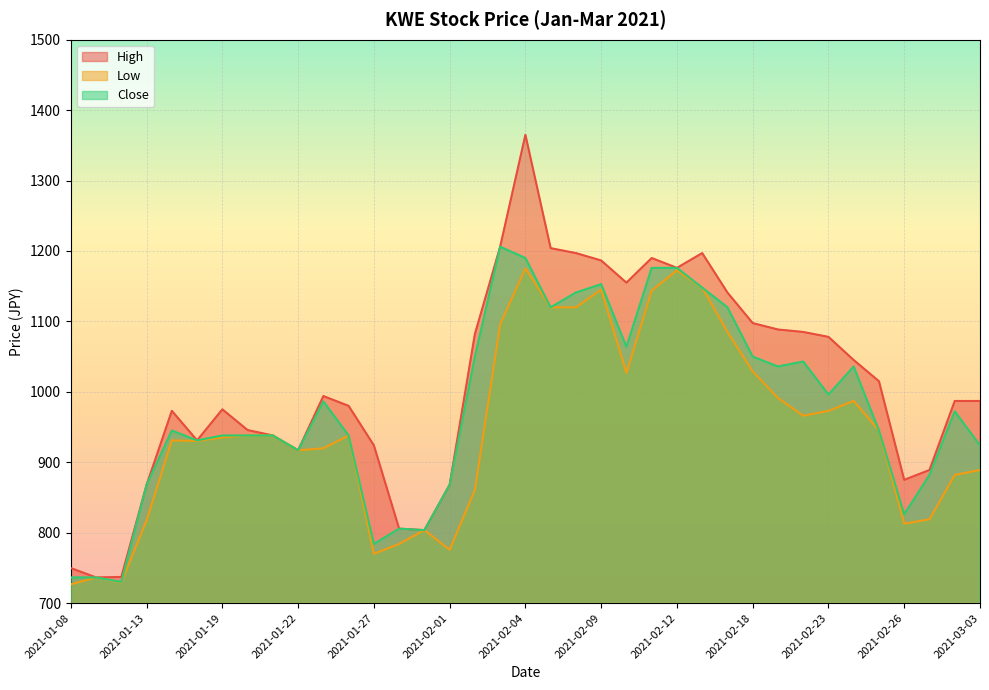

Which has a higher value, 2021-02-08 or 2021-01-12?

2021-02-08